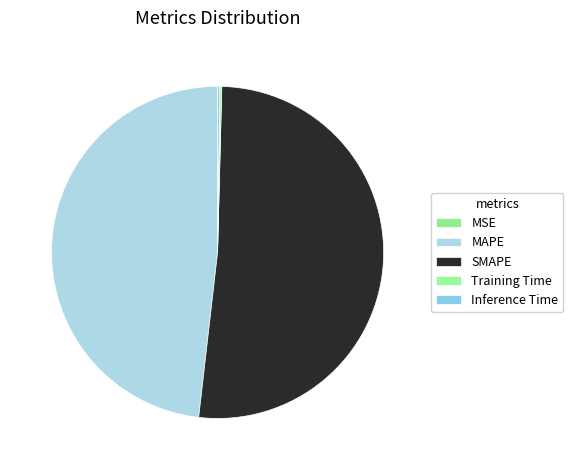

The SMAPE slice represents 51% of the pie. True or false?

True